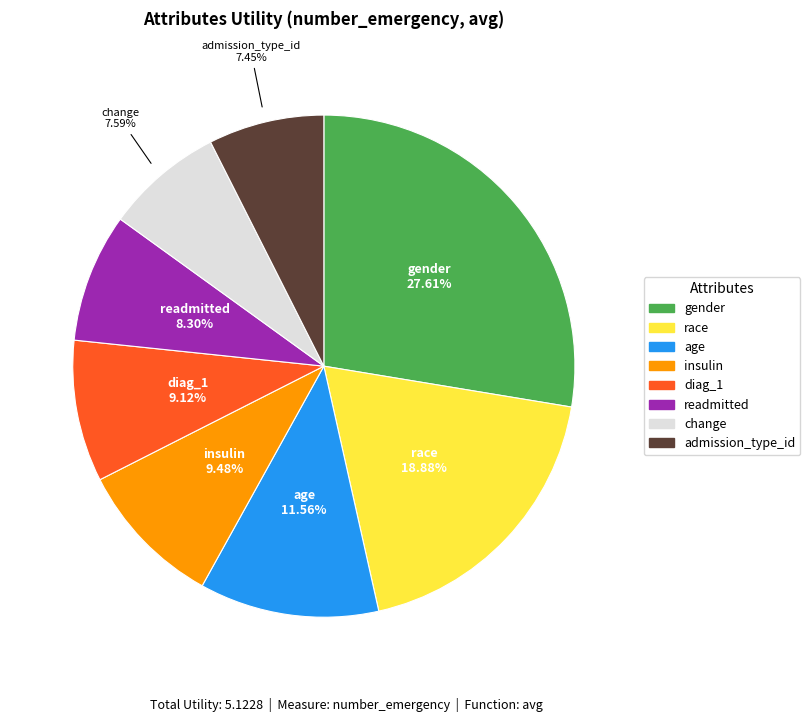

To the nearest percent, what percentage of the pie is insulin?

9%